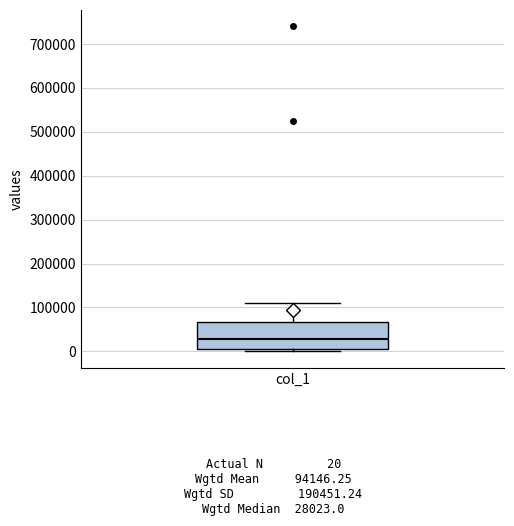

Transcribe this box plot: give where the median line is, the range the box spans, and where the two whiskers end, as read against the y-axis. The values are not printed on the chart, so give them approximately, as read against the axis.

median 30000, box 0 to 70000, whiskers 0 (just below the box's lower edge) to 110000